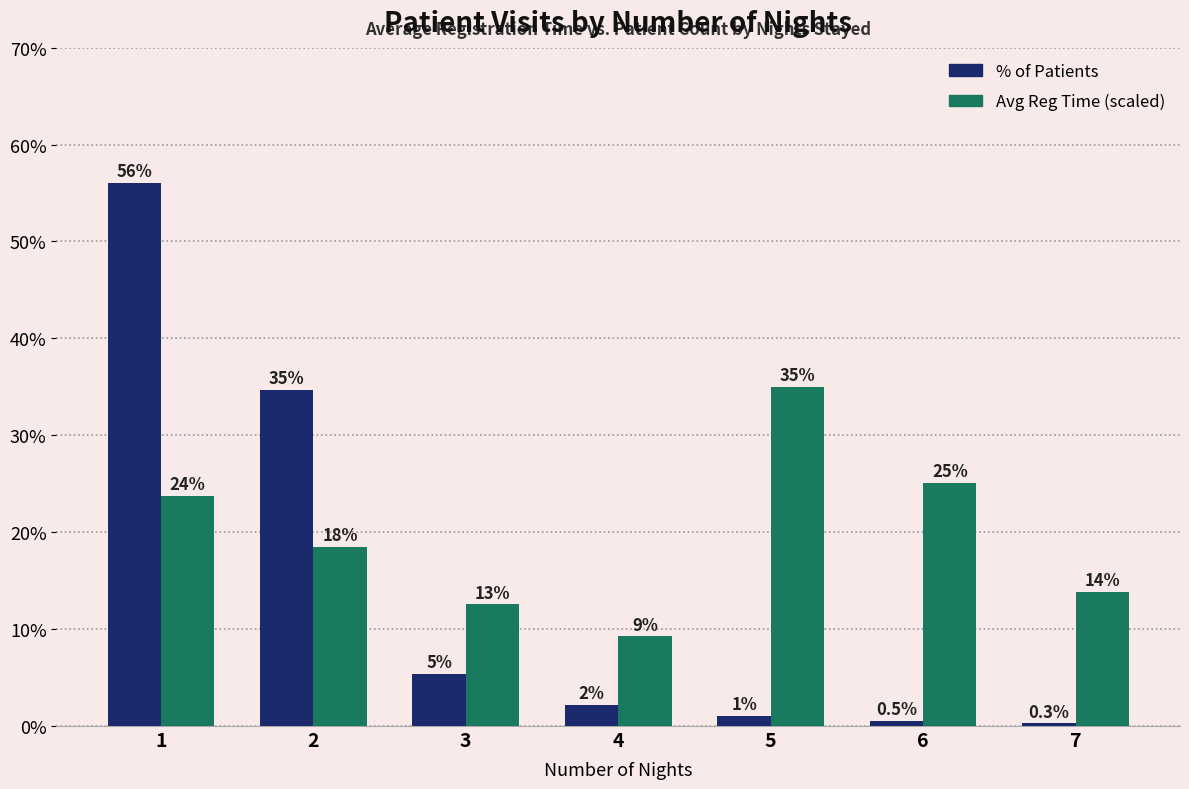

How many bars are there in each group?

2